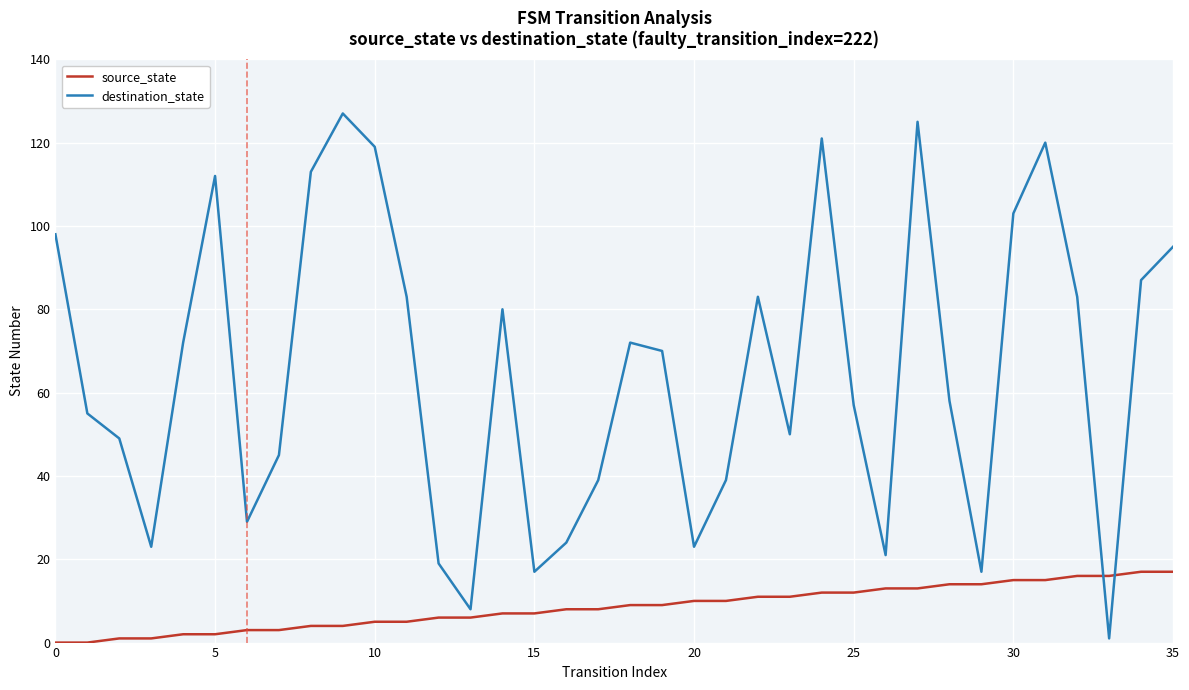

Which series has the largest total across all categories?

destination_state